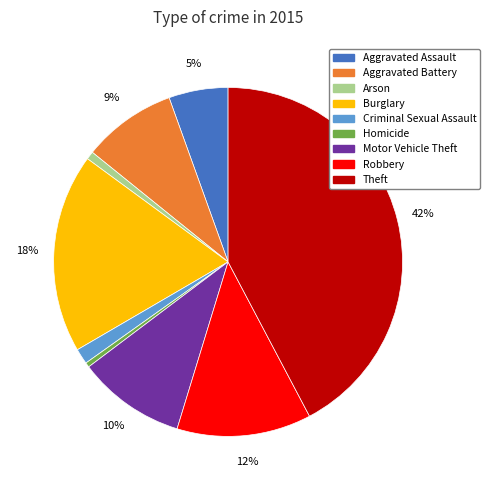

To the nearest percent, what percentage of the pie is Robbery?

12%